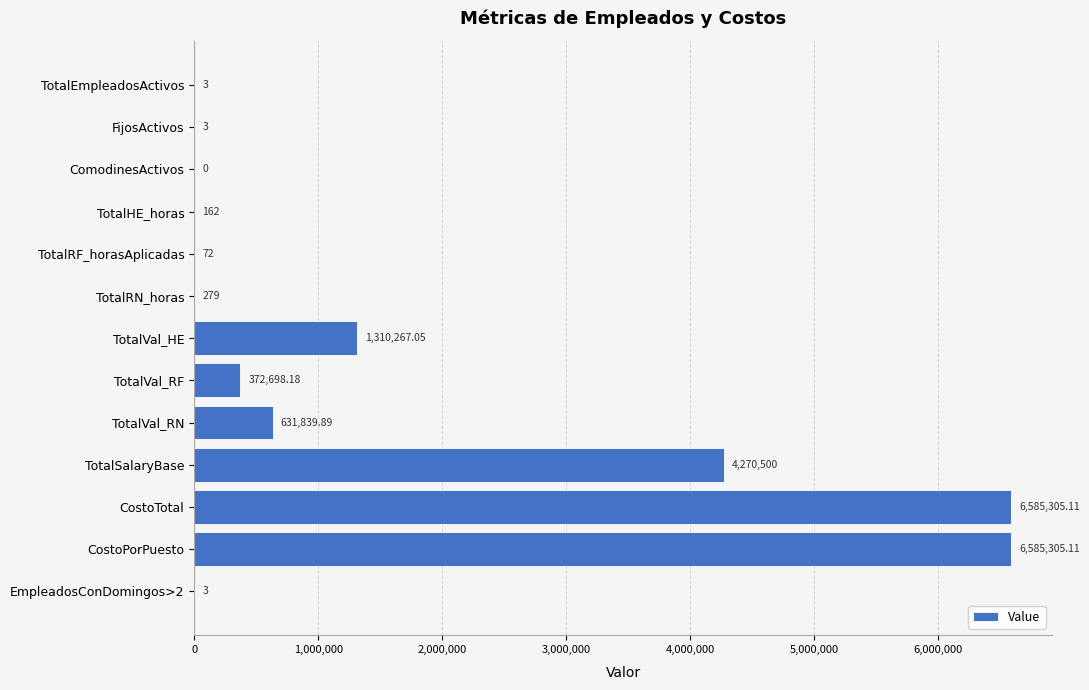

Between CostoTotal and TotalVal_HE, which is larger?

CostoTotal